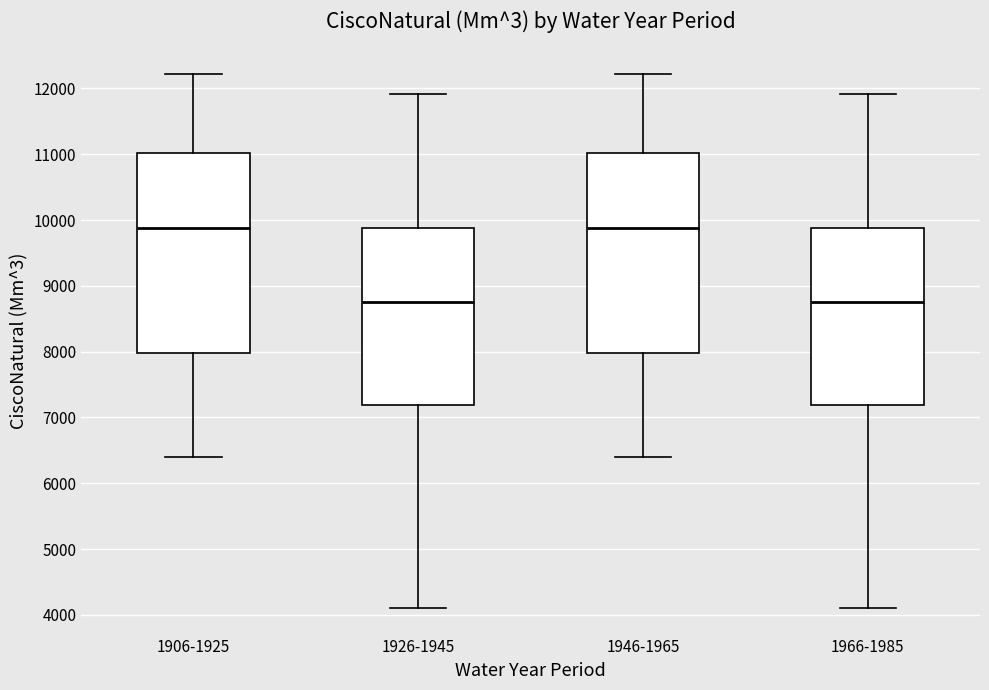

Where does the upper whisker of the box for 1906-1925 end on the y-axis? The values are not printed on the chart, so give them approximately, as read against the axis.

12200